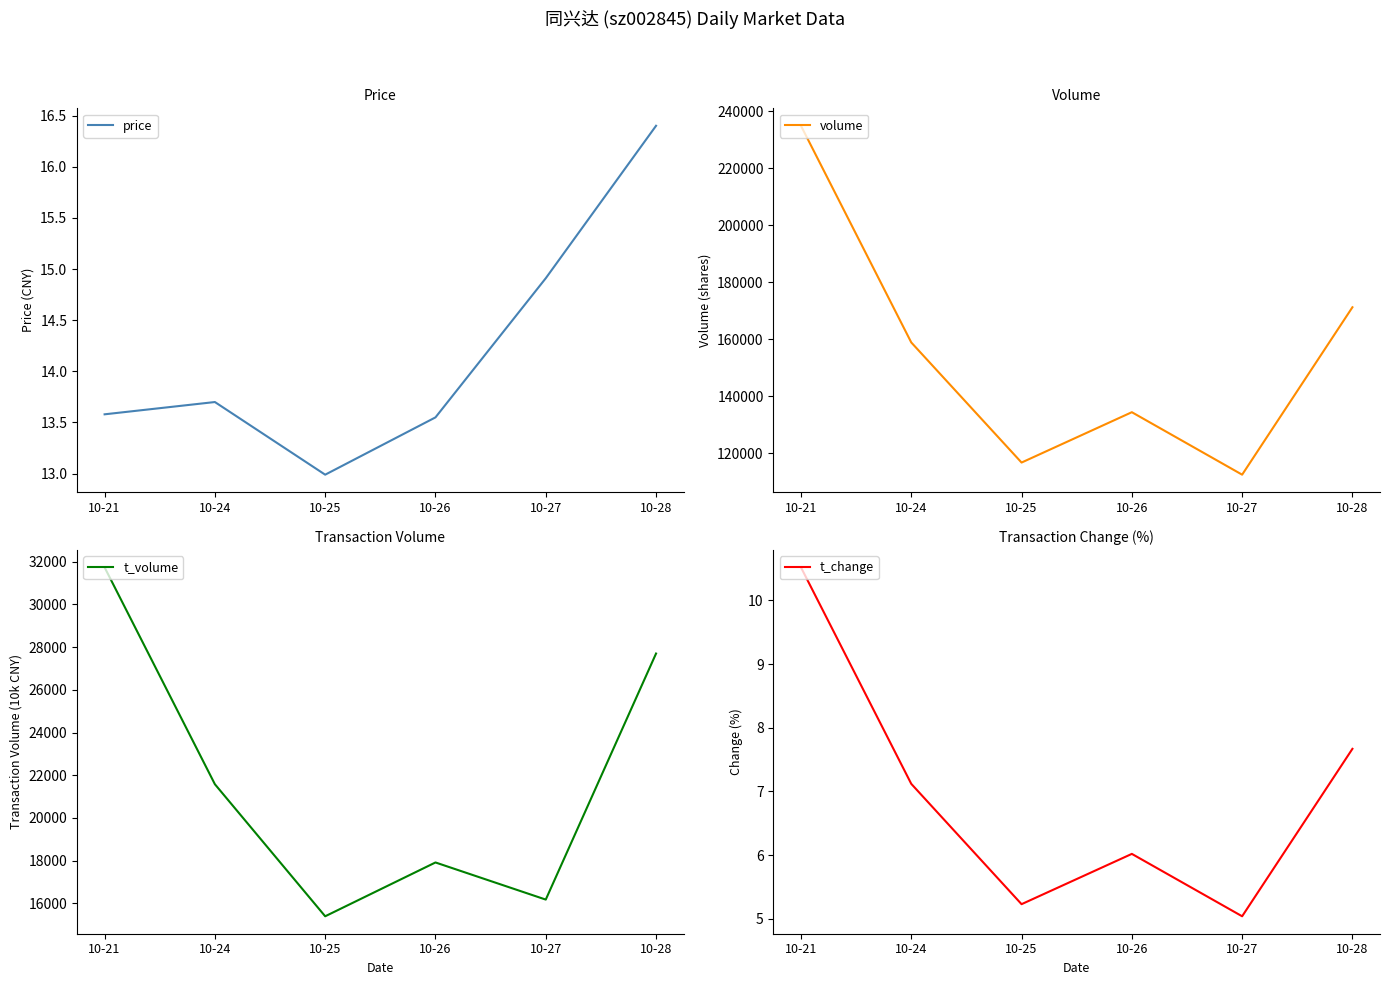

Reading left to right, transcribe all the data shown in this chart.

price: 10-21=13.6	10-24=13.7	10-25=13.0	10-26=13.6	10-27=14.9	10-28=16.4
volume: 10-21=234855.0	10-24=158887.0	10-25=116777.0	10-26=134434.0	10-27=112527.0	10-28=171228.0
t_volume: 10-21=31736.0	10-24=21577.0	10-25=15391.0	10-26=17912.0	10-27=16173.0	10-28=27700.0
t_change: 10-21=10.5	10-24=7.1	10-25=5.2	10-26=6.0	10-27=5.0	10-28=7.7